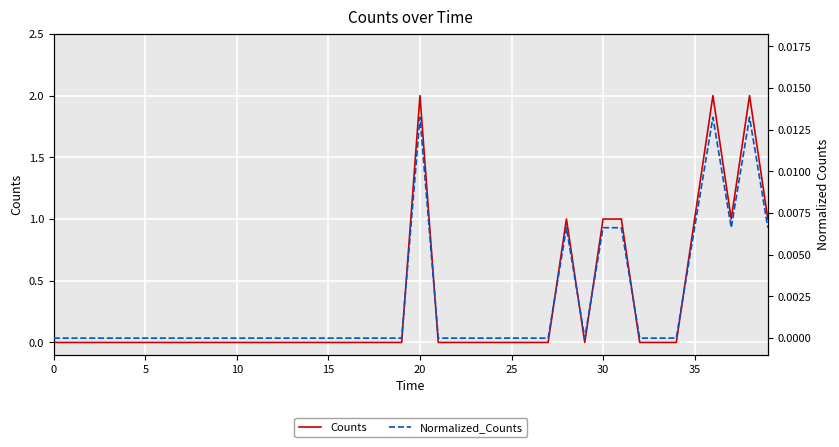

Does the chart display data point markers on the line(s)?

No